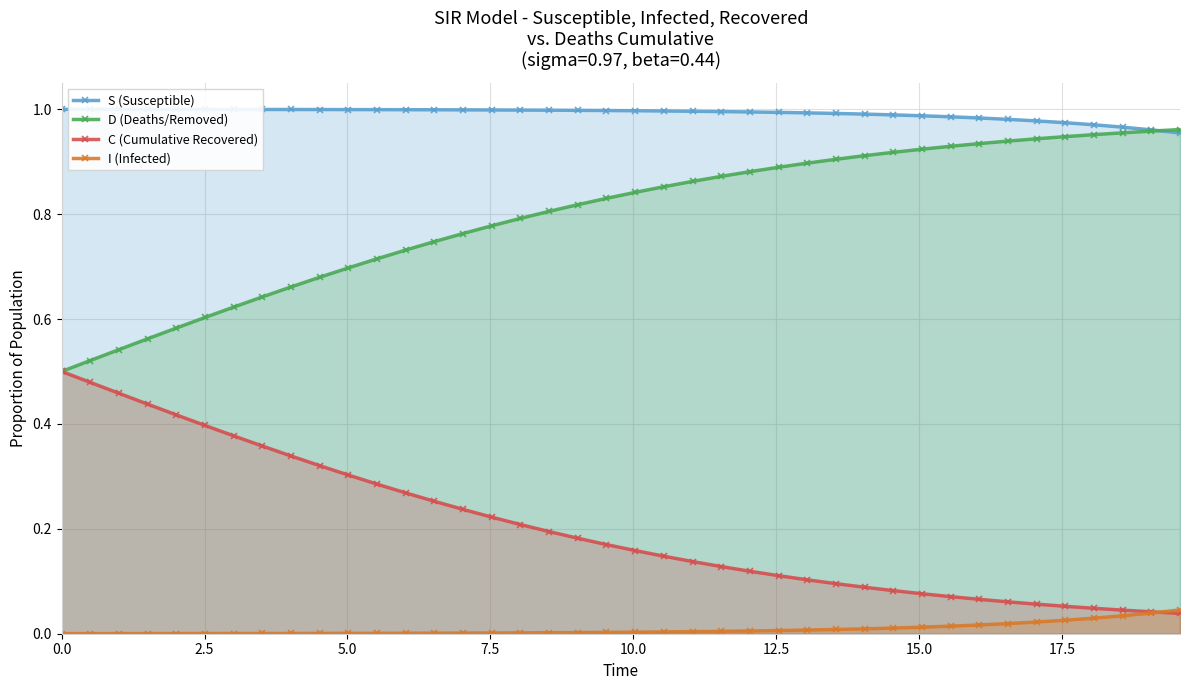

Which series has the largest total across all categories?

S (Susceptible)